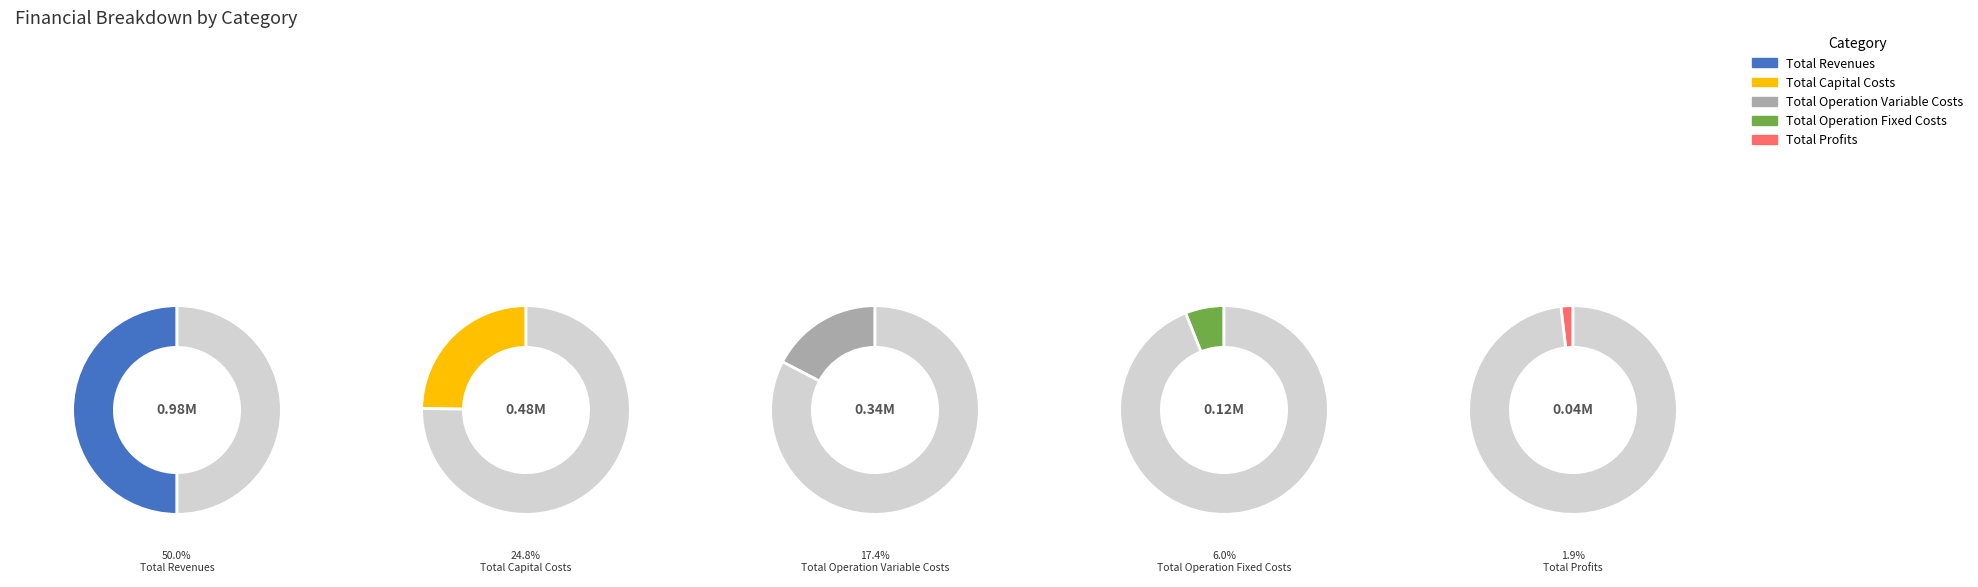

To the nearest percent, what is the combined percentage of Total Operation Fixed Costs and Total Profits?

8%